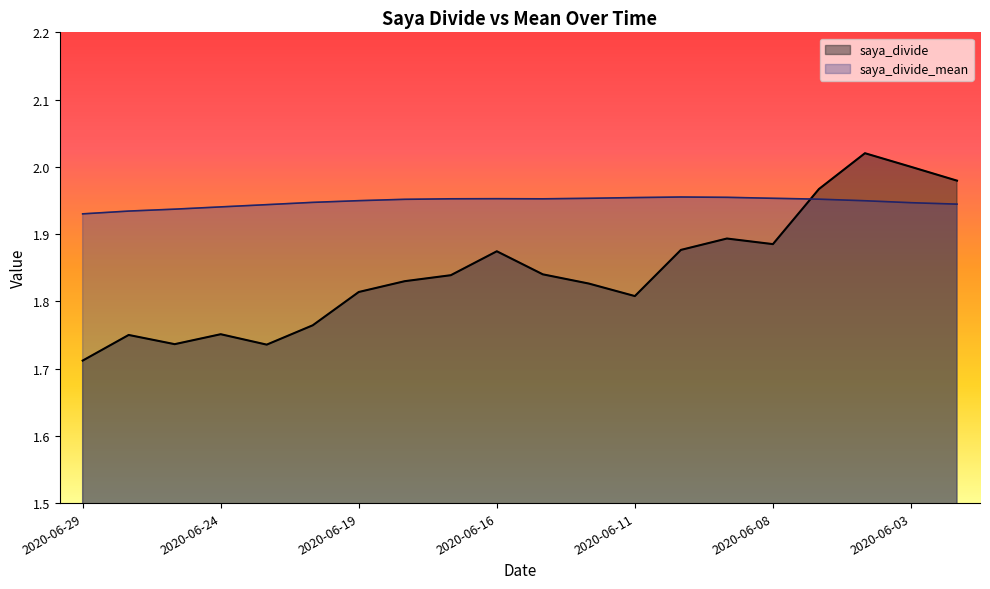

Rank the series at 2020-06-22 from lowest to highest value.

saya_divide, saya_divide_mean